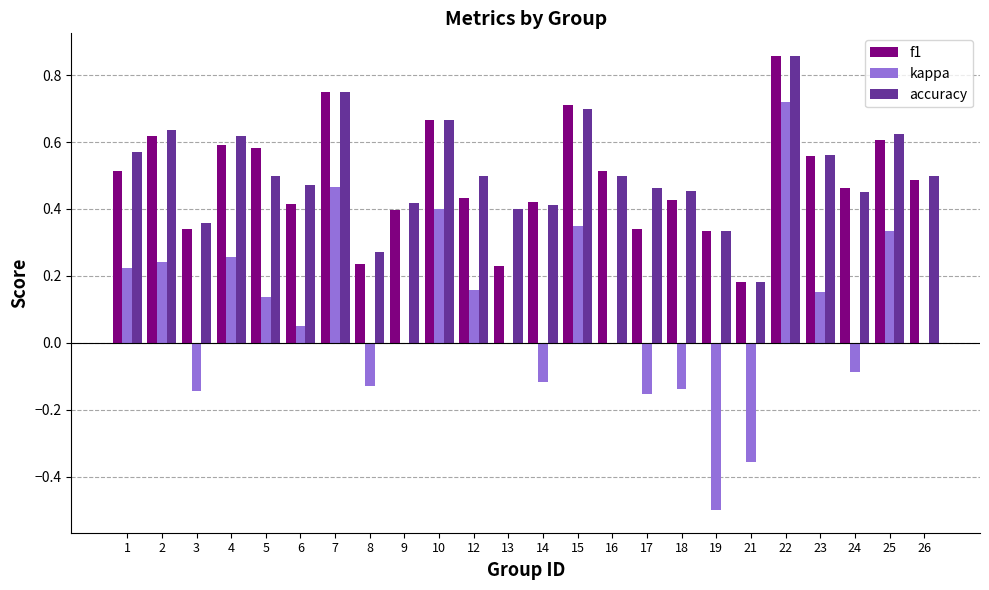

What is the sum of all kappa values?

1.9